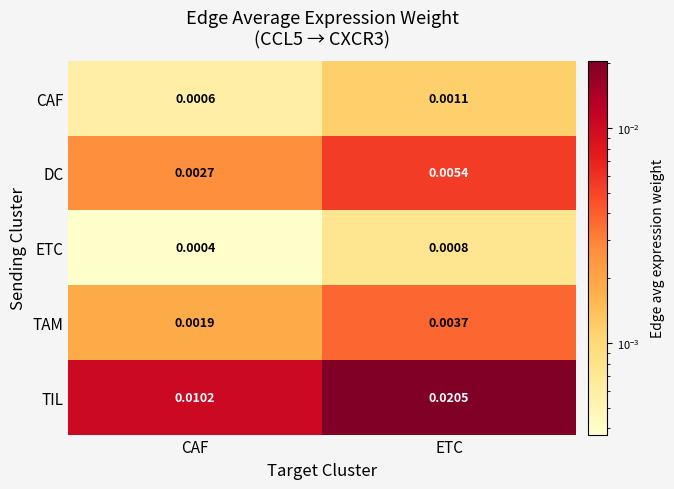

Which series has the largest total across all categories?

TIL